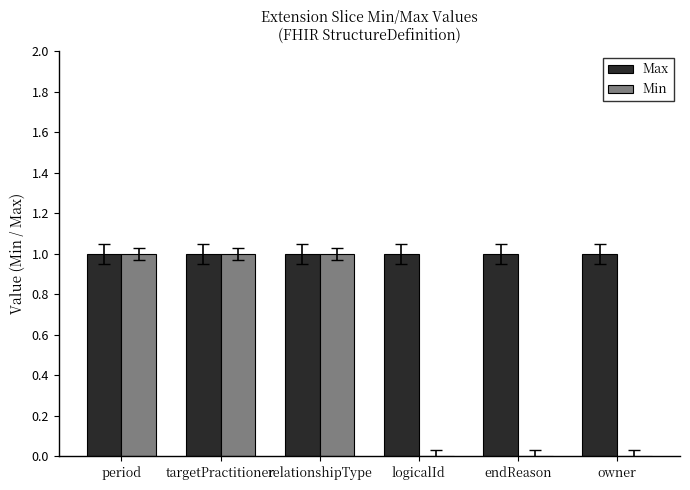

What are all the series names shown in the legend?

Max, Min